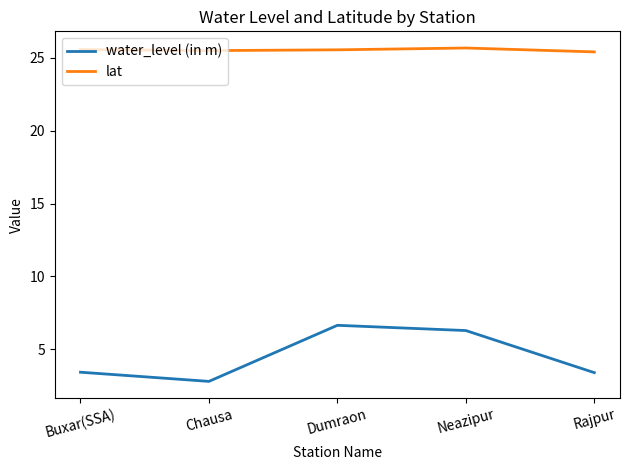

Does the chart display data point markers on the line(s)?

No